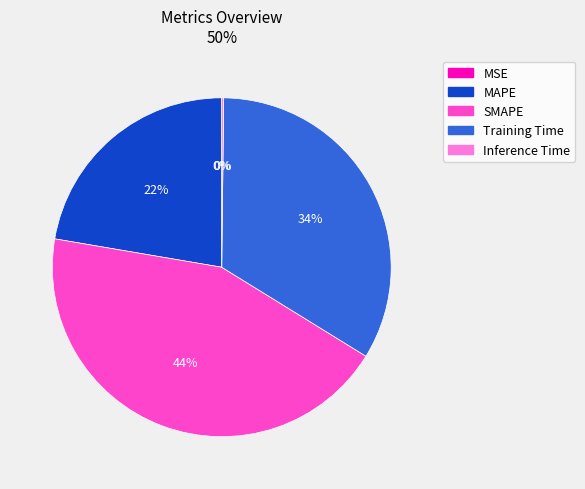

The SMAPE slice represents 55% of the pie. True or false?

False